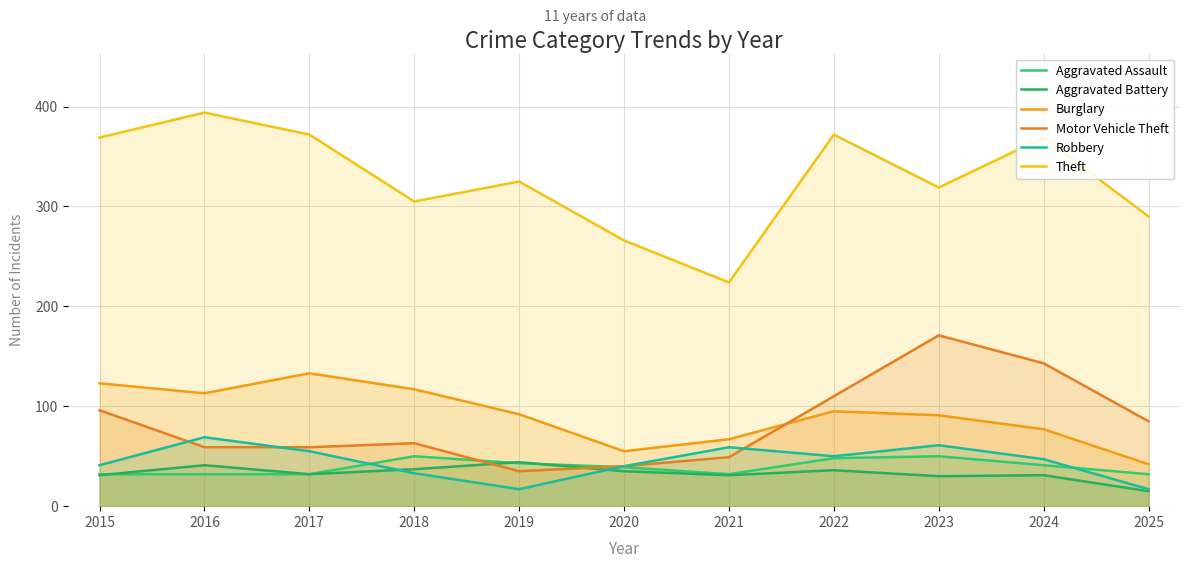

How many lines are shown in the chart?

6